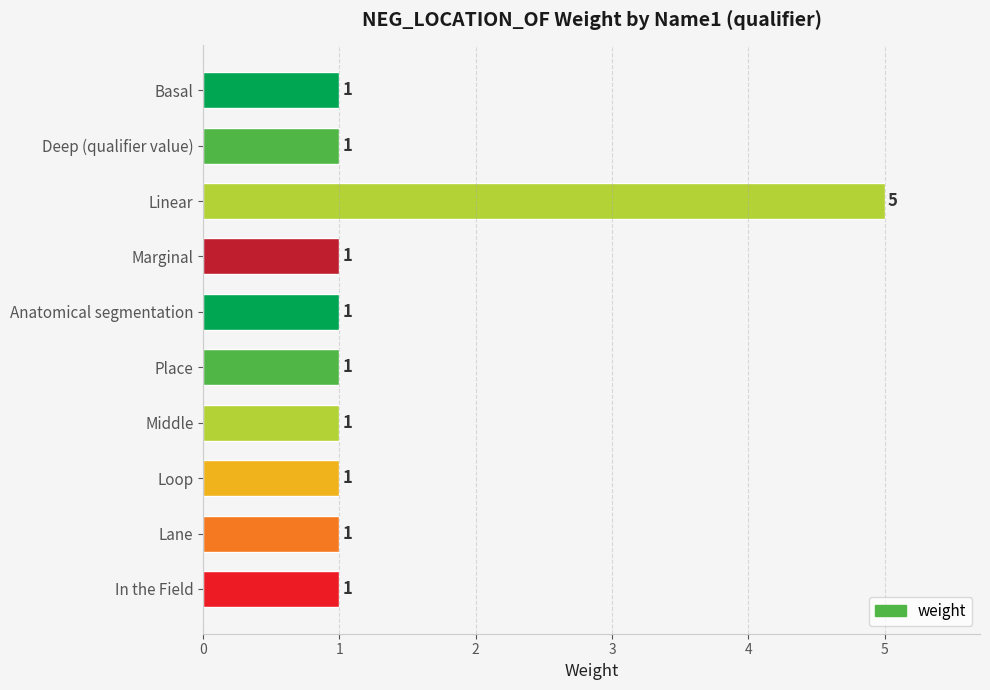

Reading top to bottom, list all the values displayed in this chart.

1	1	5	1	1	1	1	1	1	1